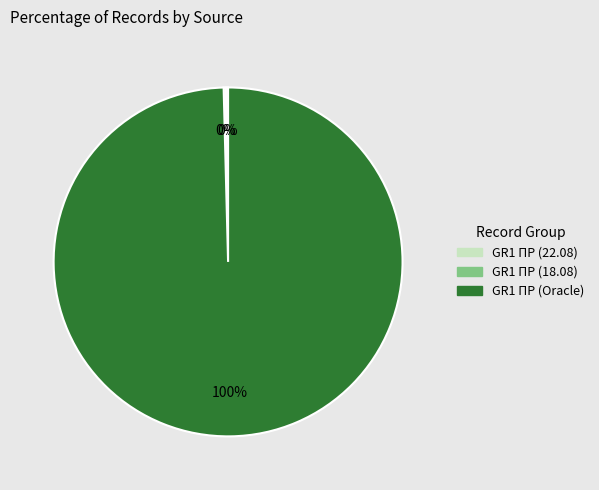

To the nearest percent, what is the average slice percentage?

33%